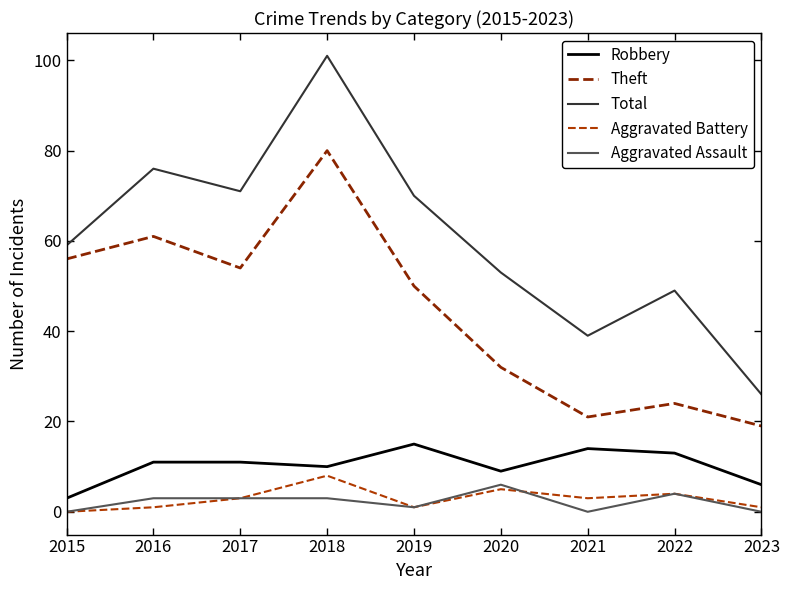

What is the difference between the Total values at 2022 and 2015?

10